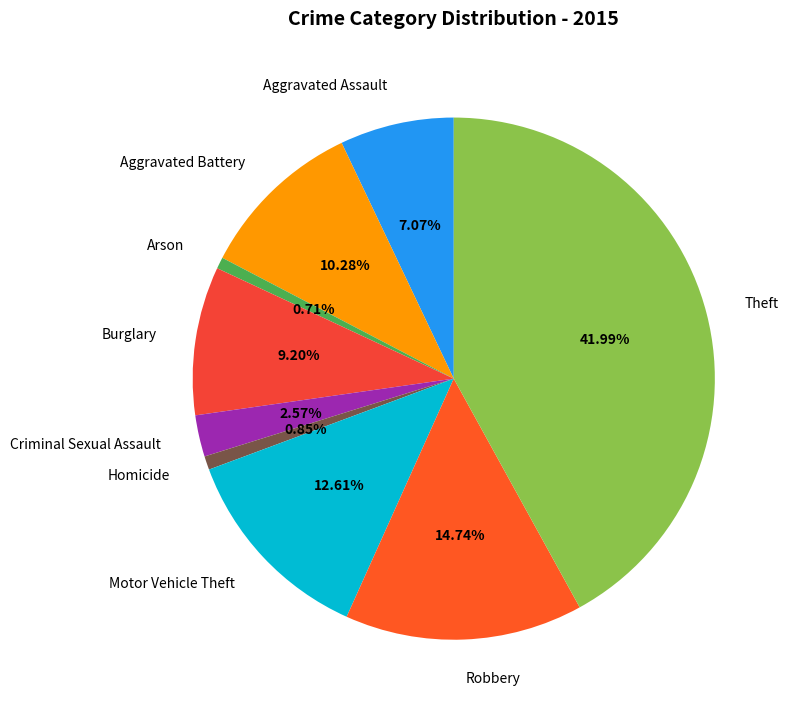

Does any single category account for the majority?

No